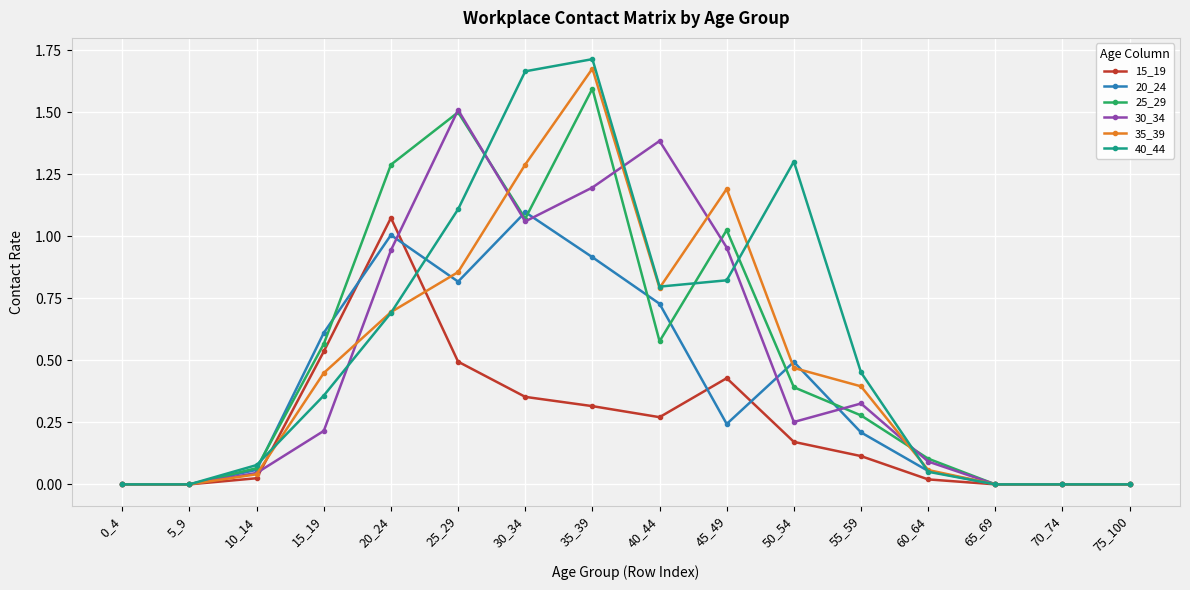

Is the value of 30_34 at 55_59 greater than the value of 20_24 at 65_69?

Yes